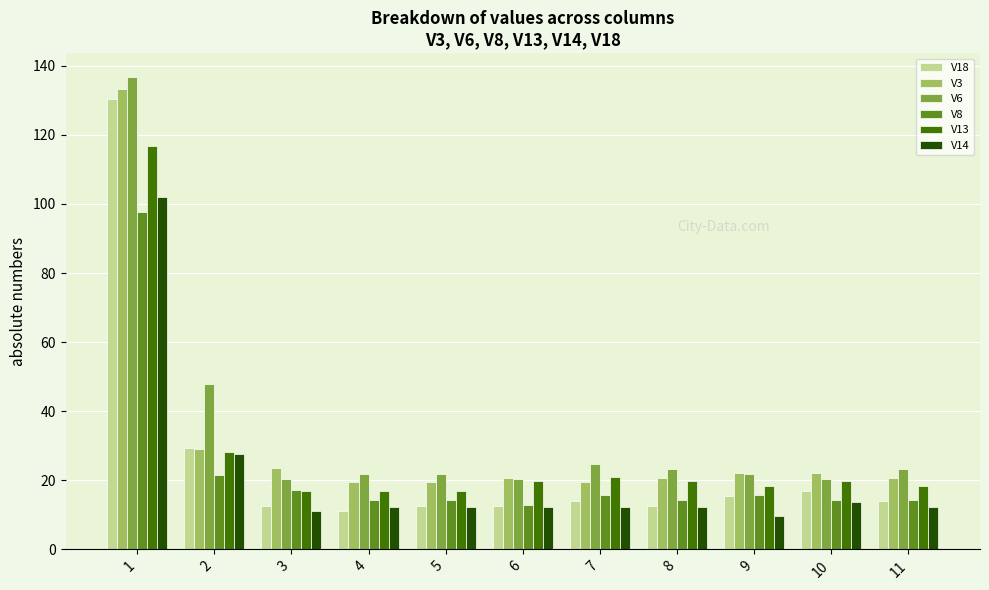

Does the chart contain stacked bars?

No